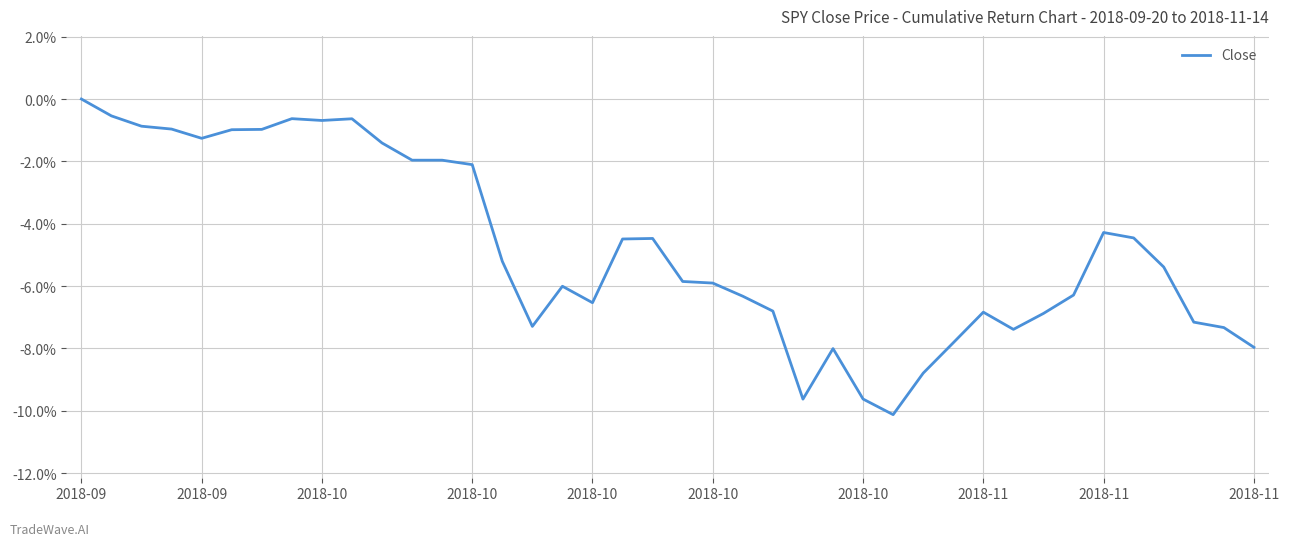

How many lines are shown in the chart?

1